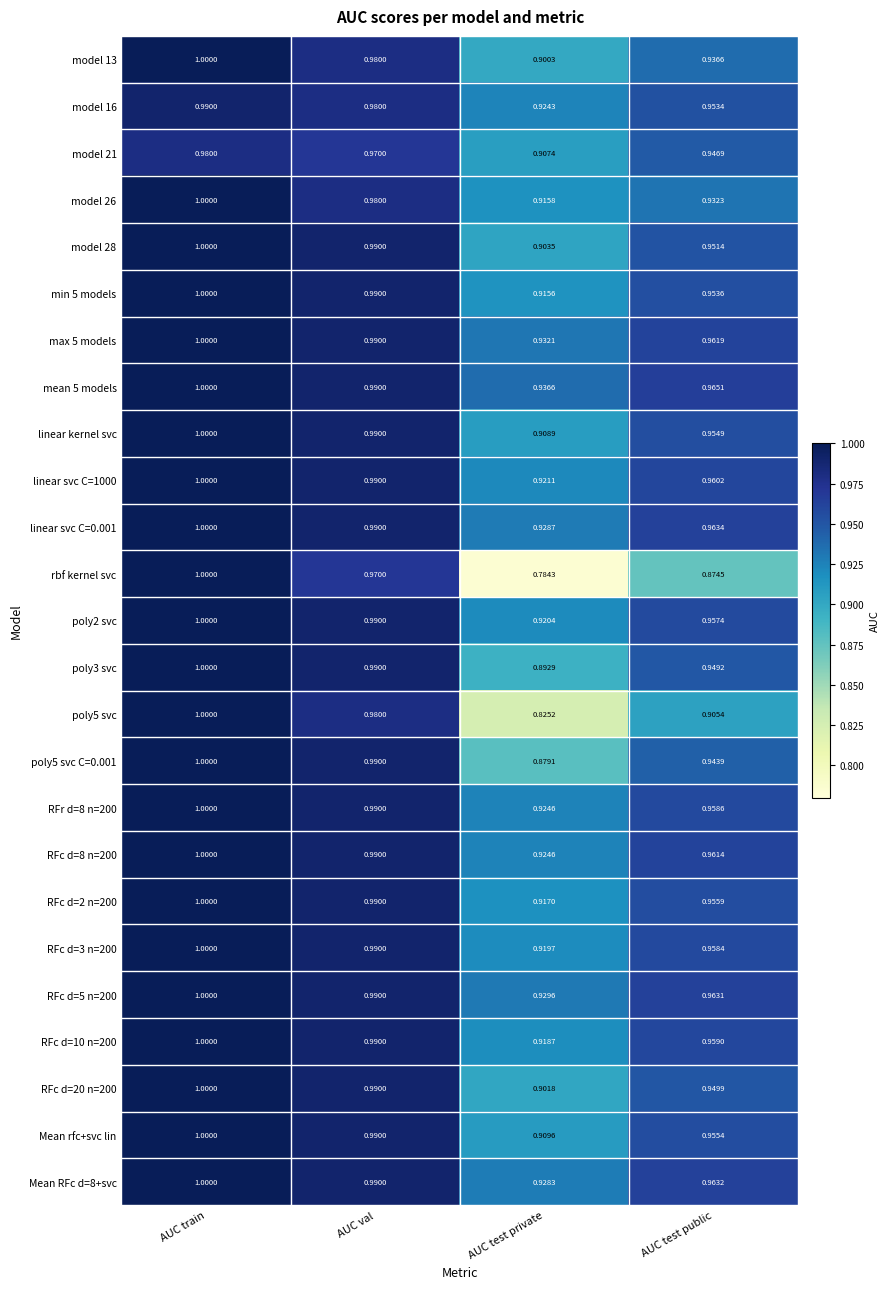

Count the number of data series in this chart.

25